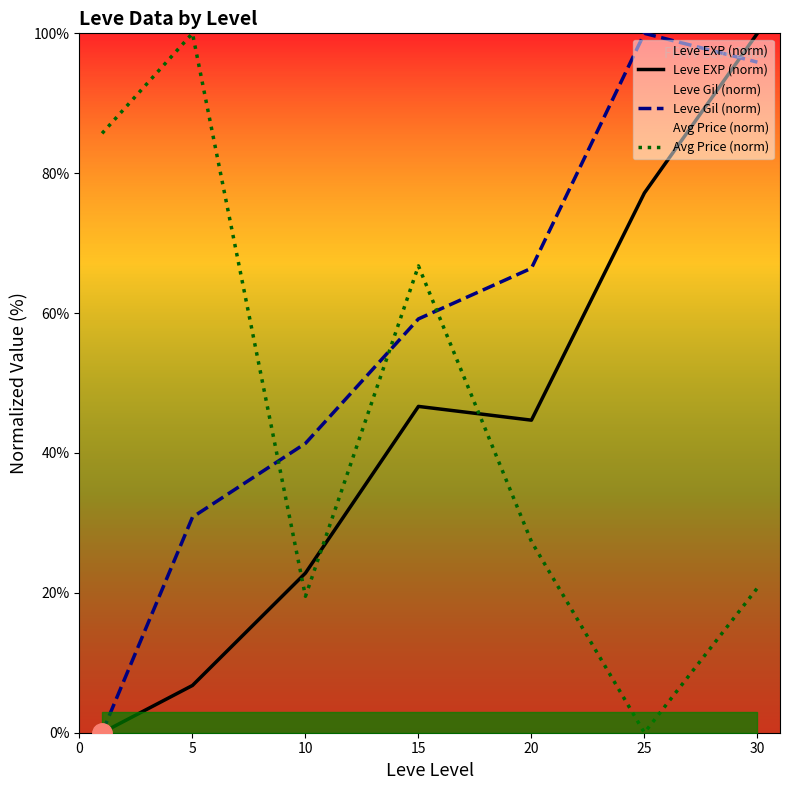

True or false: Avg Price (norm) and Leve Gil (norm) intersect in this chart.

True